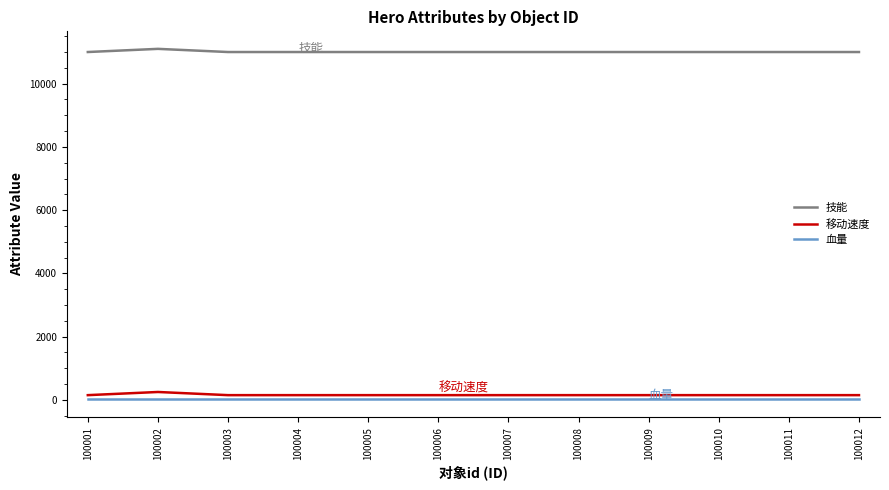

How many values in the 移动速度 series exceed 150?

1